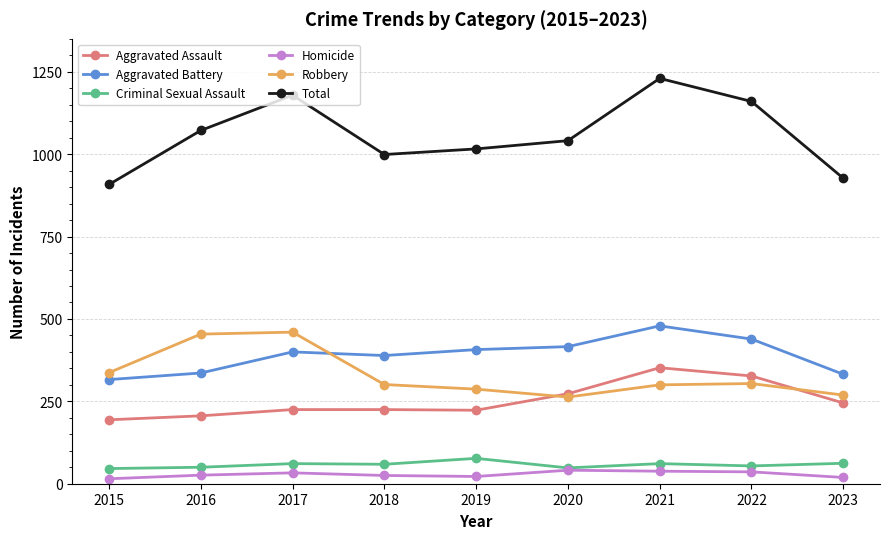

At how many categories does at least one series exceed 474?

9